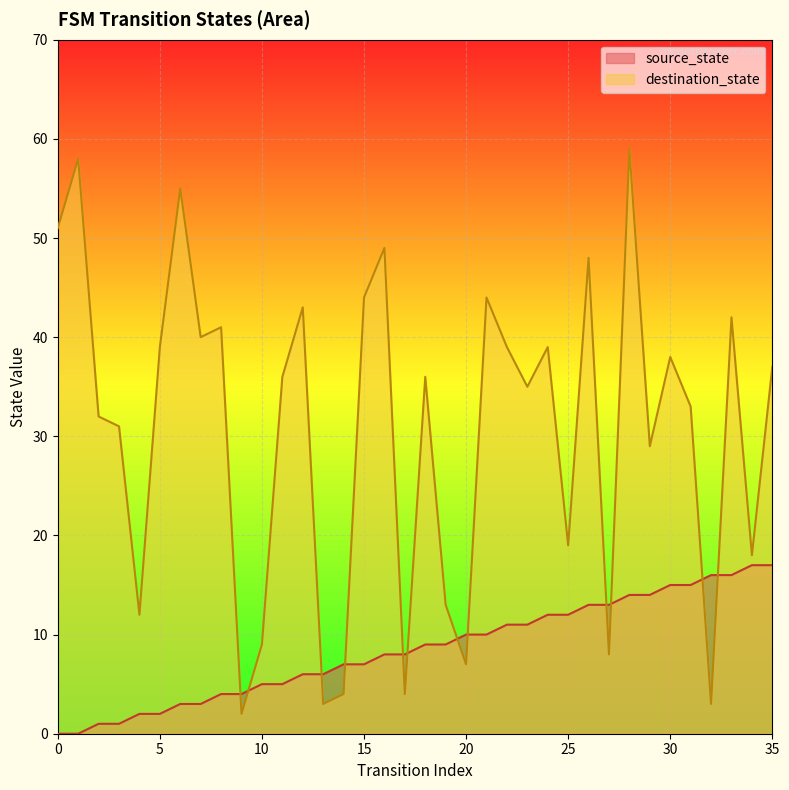

What is the difference between the highest and lowest values at 18?

27